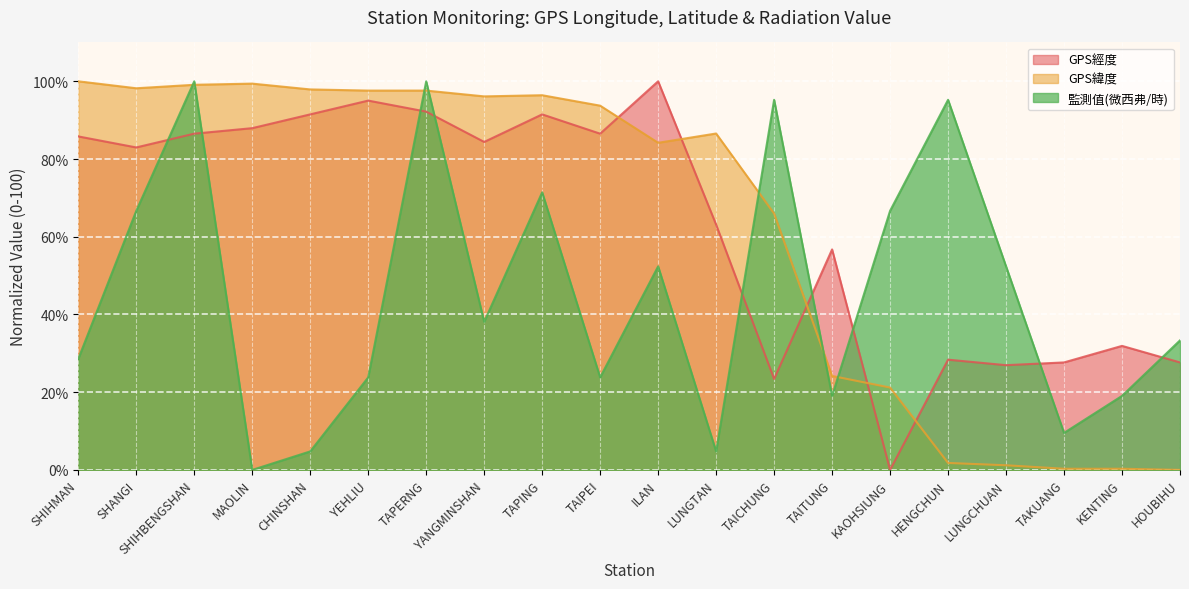

How many interior local peaks does the 監測值(微西弗/時) series have?

6